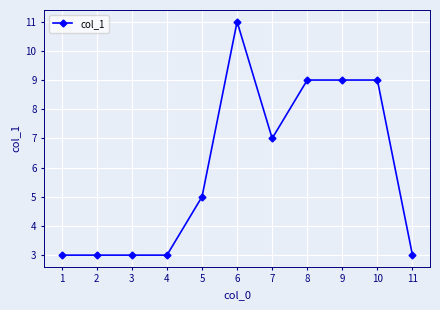

Reading left to right, transcribe all the data shown in this chart.

3	3	3	3	5	11	7	9	9	9	3